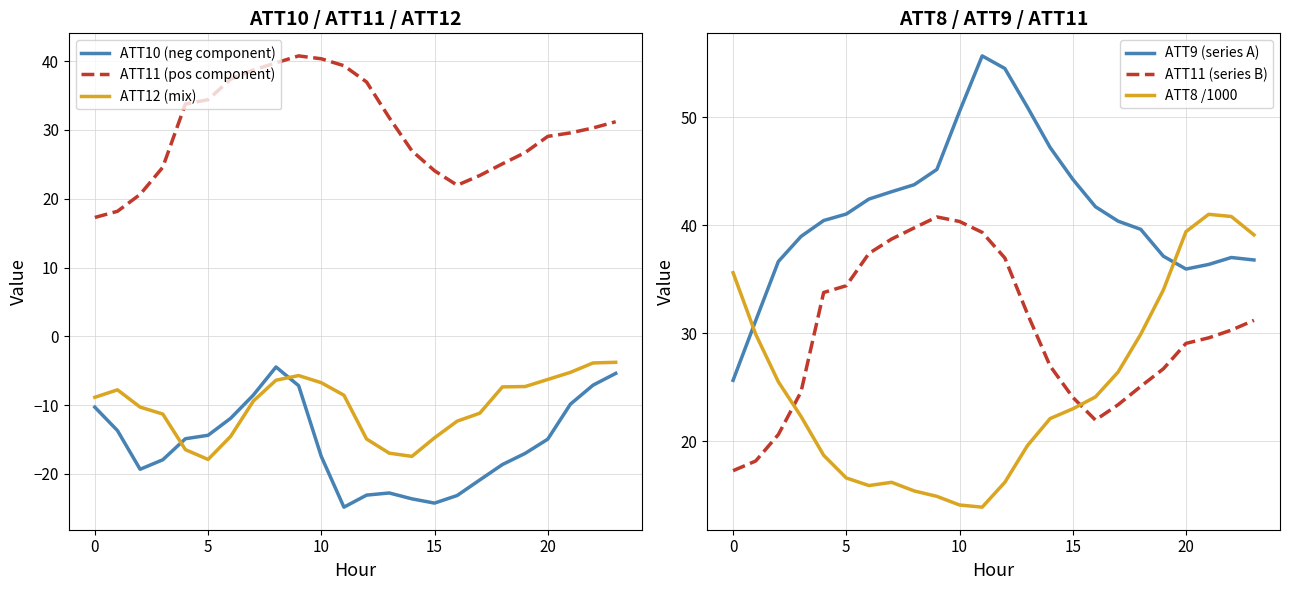

What is the minimum value shown in the chart?

-24.8